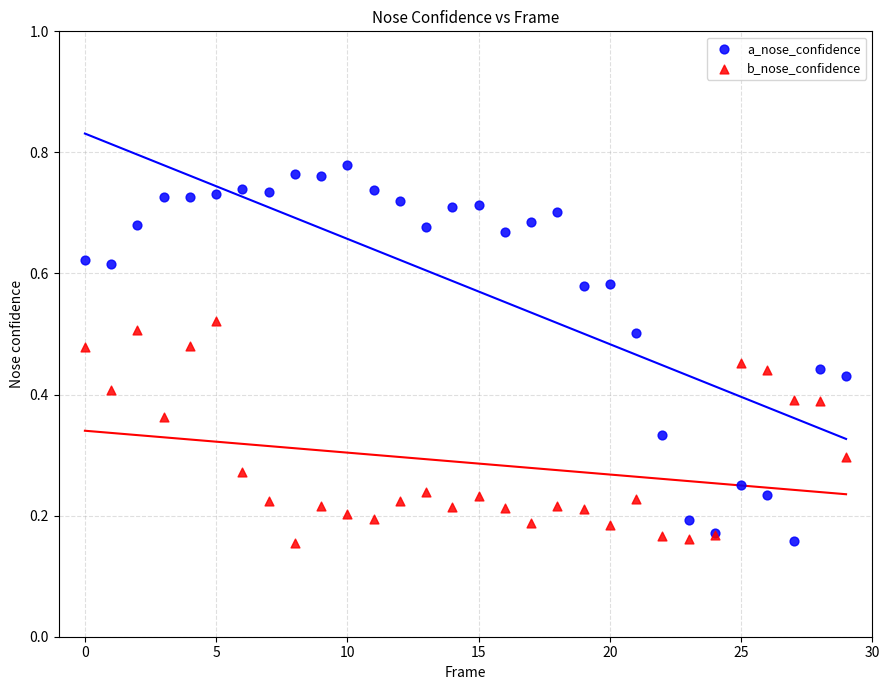

Which series contains the highest Y value?

a_nose_confidence